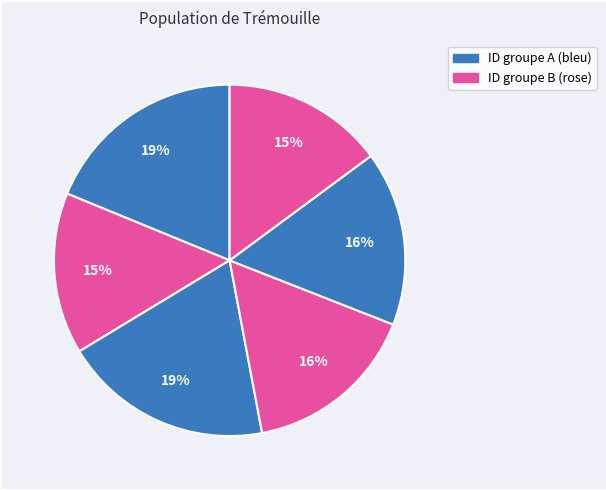

How many segments does this pie chart have?

6